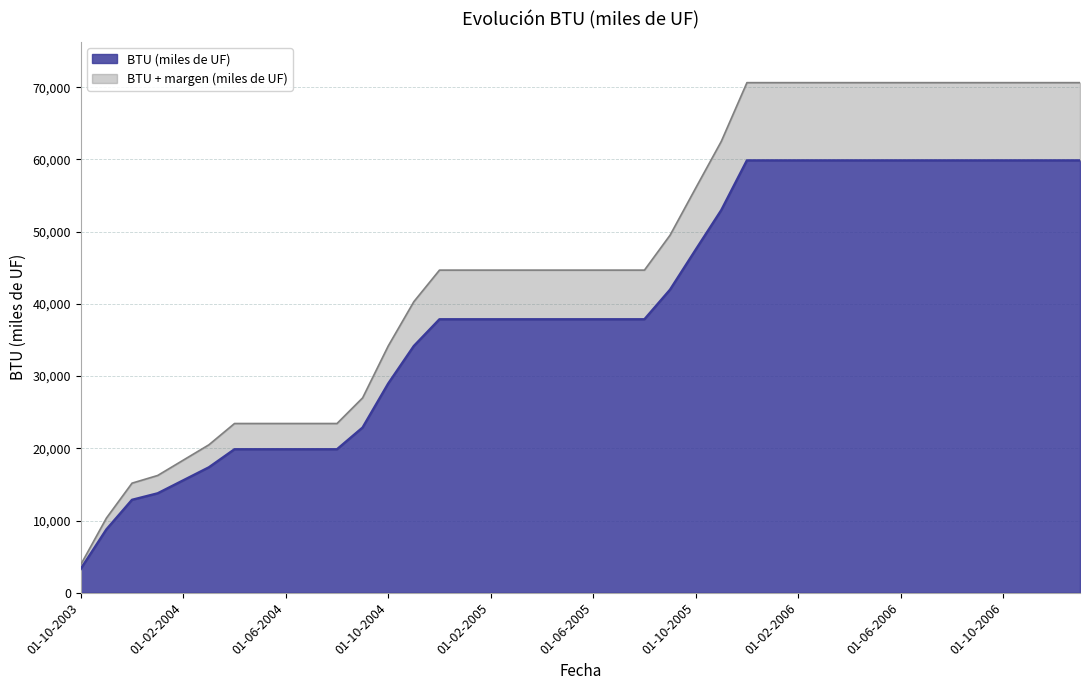

Reading right to left, transcribe all the data shown in this chart.

01-01-2007=59860	01-12-2006=59860	01-11-2006=59860	01-10-2006=59860	01-09-2006=59860	01-08-2006=59860	01-07-2006=59860	01-06-2006=59860	01-05-2006=59860	01-04-2006=59860	01-03-2006=59860	01-02-2006=59860	01-01-2006=59860	01-12-2005=59860	01-11-2005=52974	01-10-2005=47491	01-09-2005=41961	01-08-2005=37860	01-07-2005=37860	01-06-2005=37860	01-05-2005=37860	01-04-2005=37860	01-03-2005=37860	01-02-2005=37860	01-01-2005=37860	01-12-2004=37860	01-11-2004=34160	01-10-2004=28960	01-09-2004=22870	01-08-2004=19860	01-07-2004=19860	01-06-2004=19860	01-05-2004=19860	01-04-2004=19860	01-03-2004=17360	01-02-2004=15560	01-01-2004=13760	01-12-2003=12860	01-11-2003=8760	01-10-2003=3300